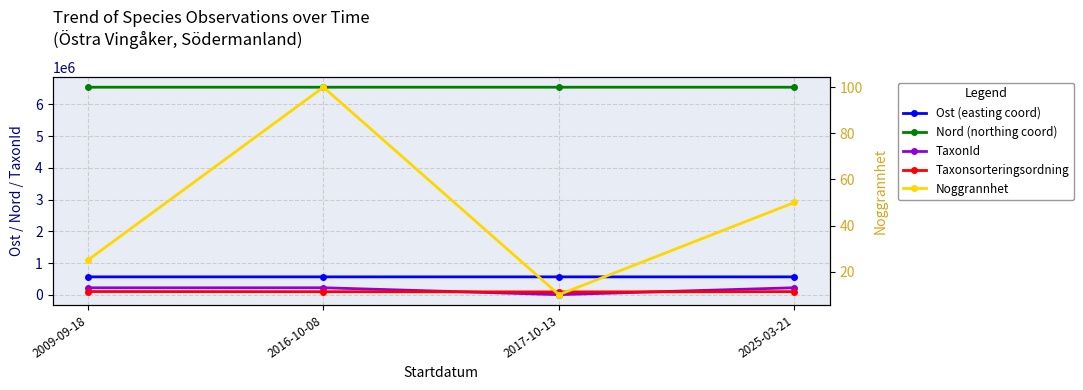

True or false: Taxonsorteringsordning and Ost (easting coord) cross at least once.

False